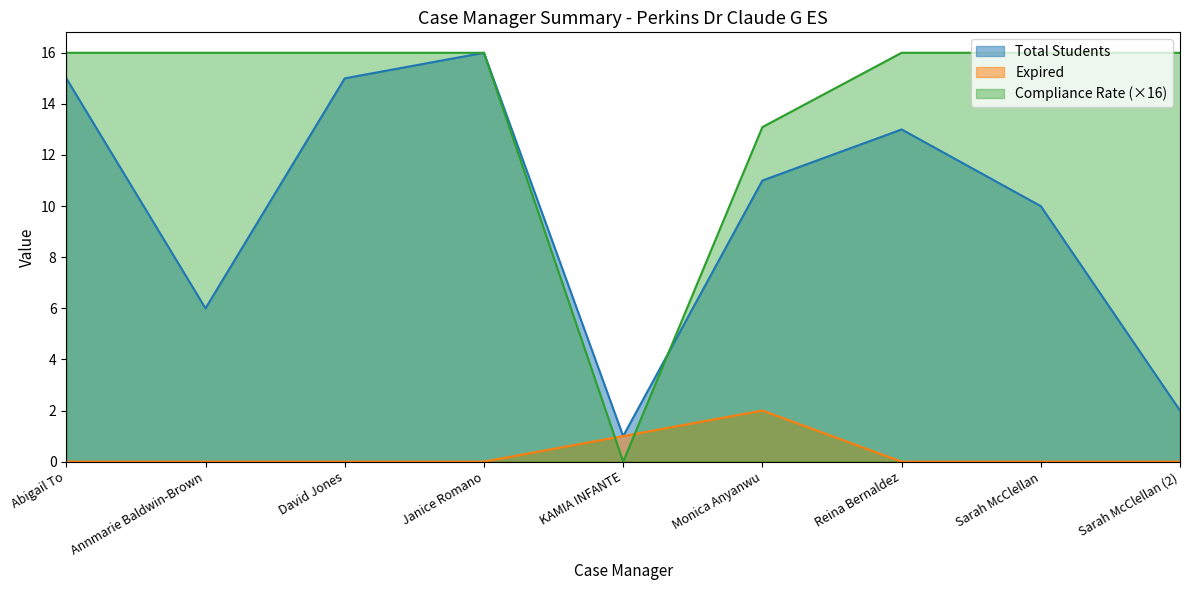

At which category is the sum across all series the highest?

Janice Romano